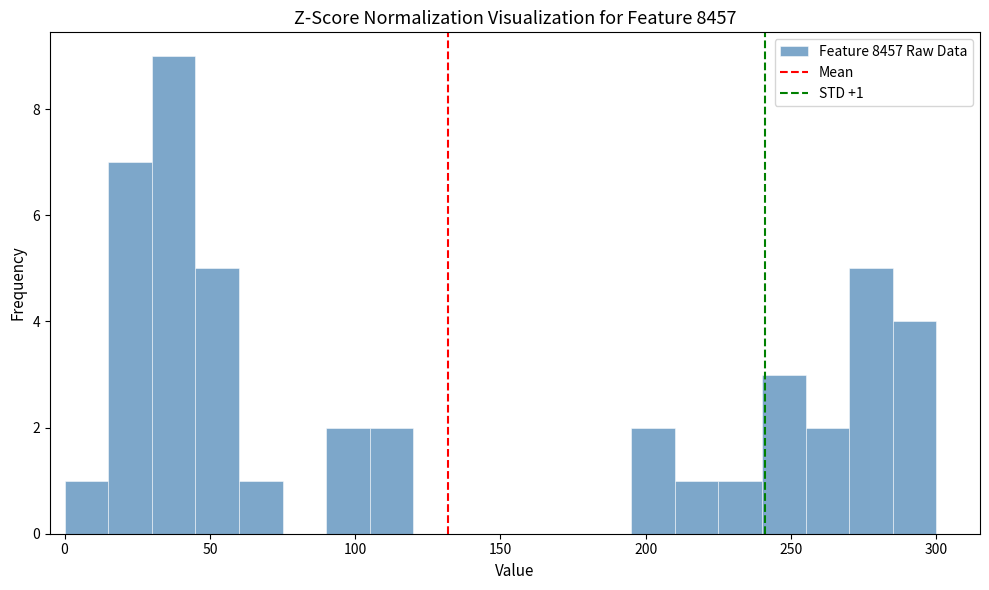

Around what value on the x-axis is the tallest bar? Give the approximate position of its centre, as read against the axis.

40